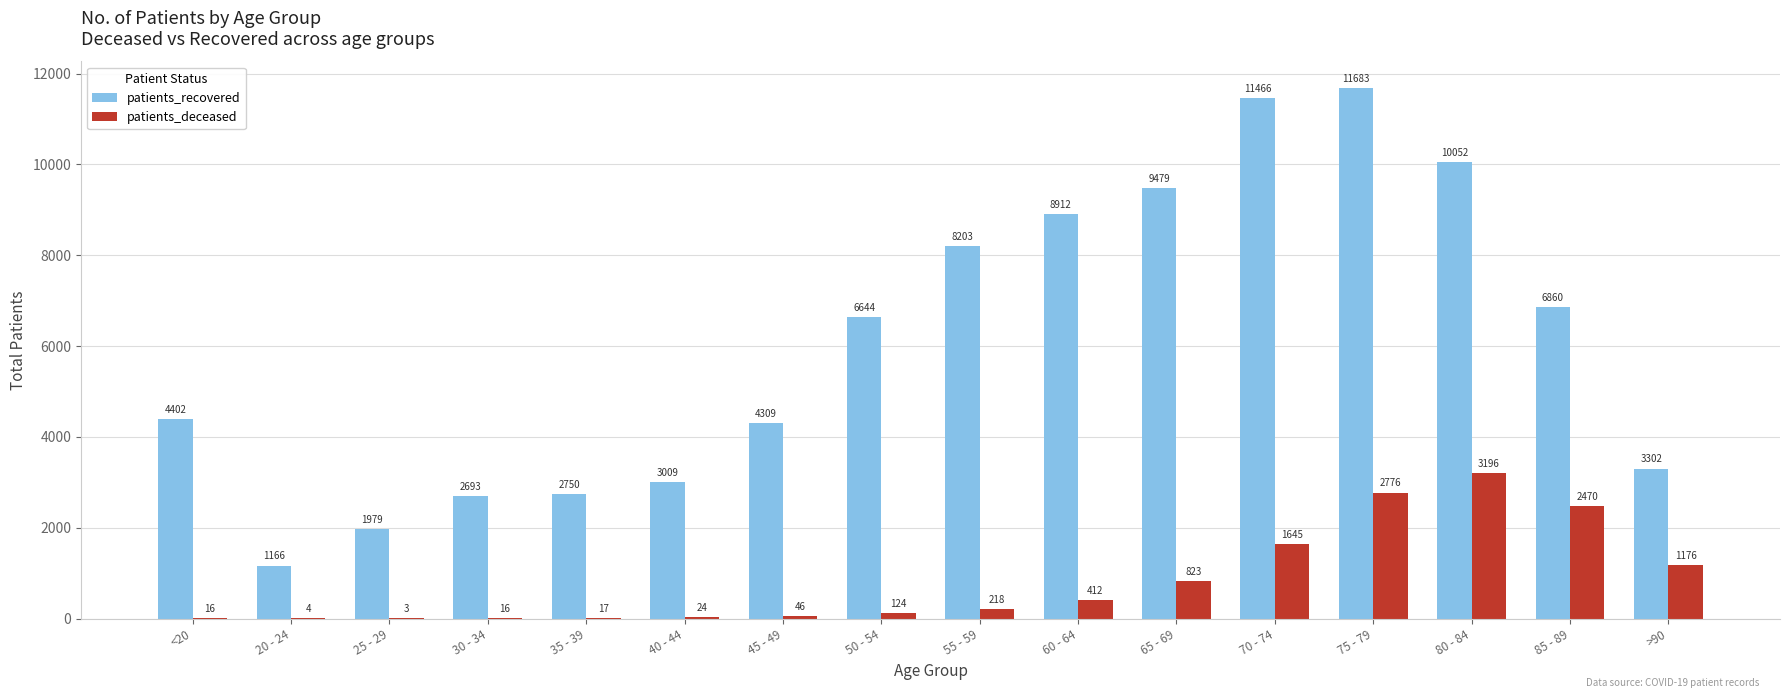

What is the difference between the patients_deceased values at 35 - 39 and 85 - 89?

2453